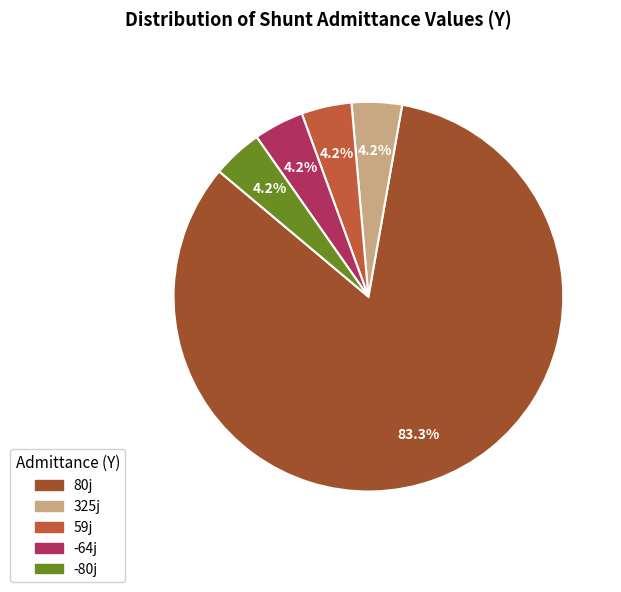

Is there any slice that represents more than half of the pie?

Yes